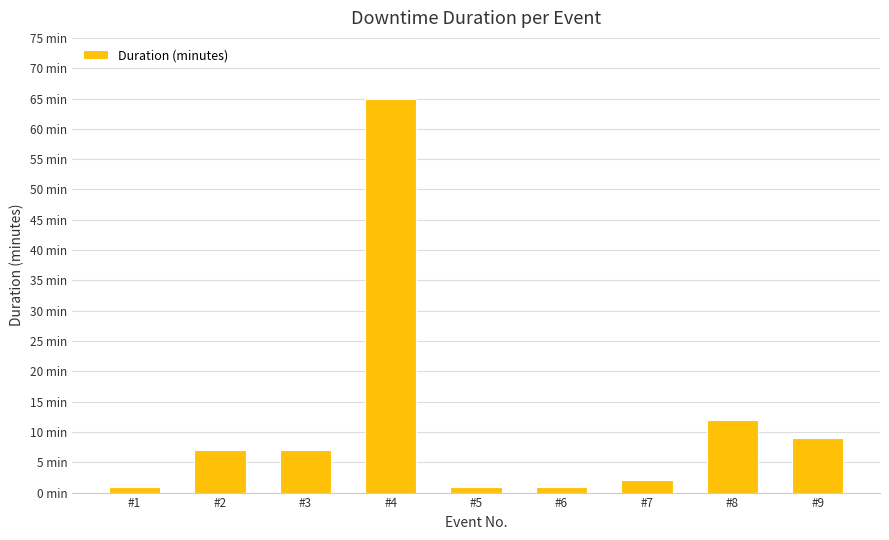

The chart shows a value of 1 at #1. True or false?

True